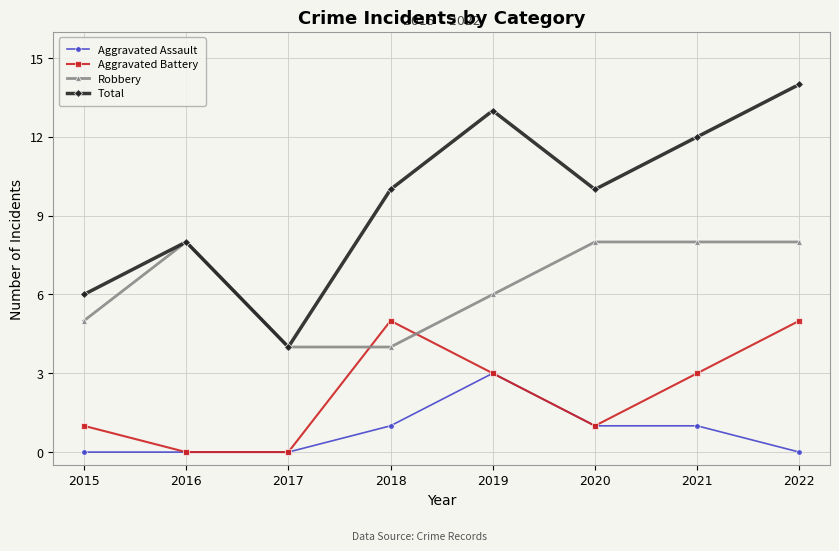

What is the sum of all Aggravated Battery values?

18